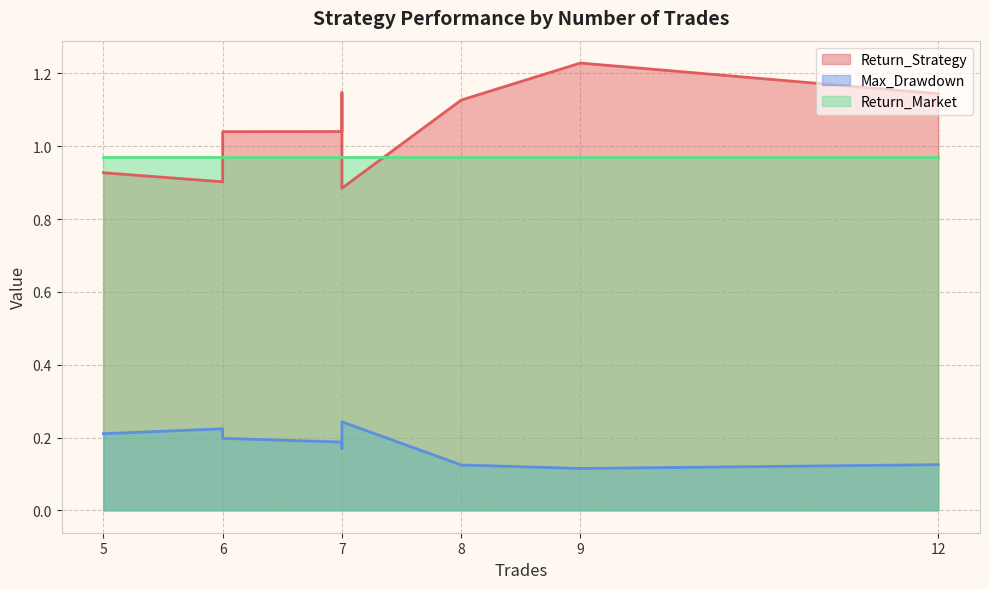

What is the sum of all Return_Market values?

9.7